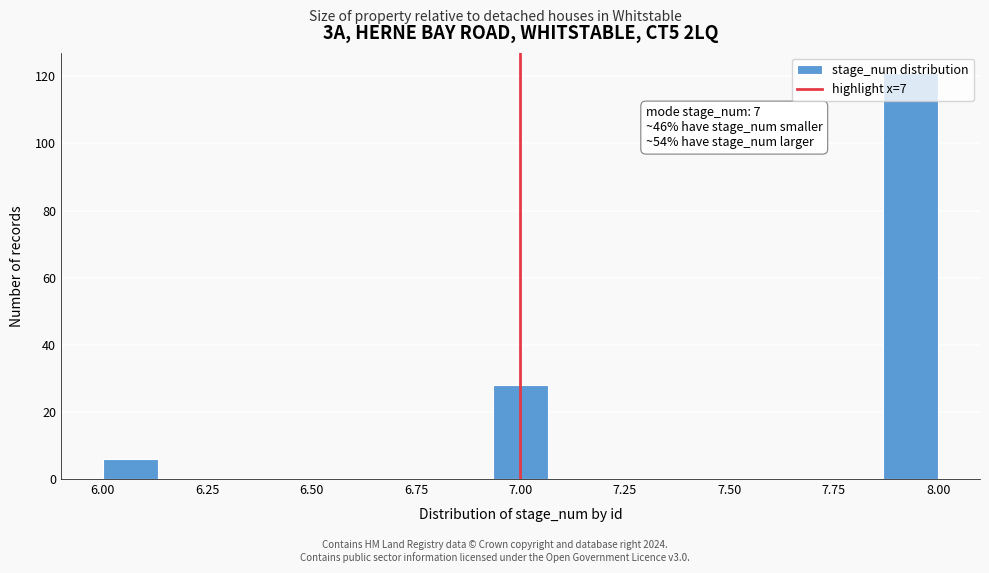

Read against the x-axis, roughly where is the centre of the tallest bar?

7.95